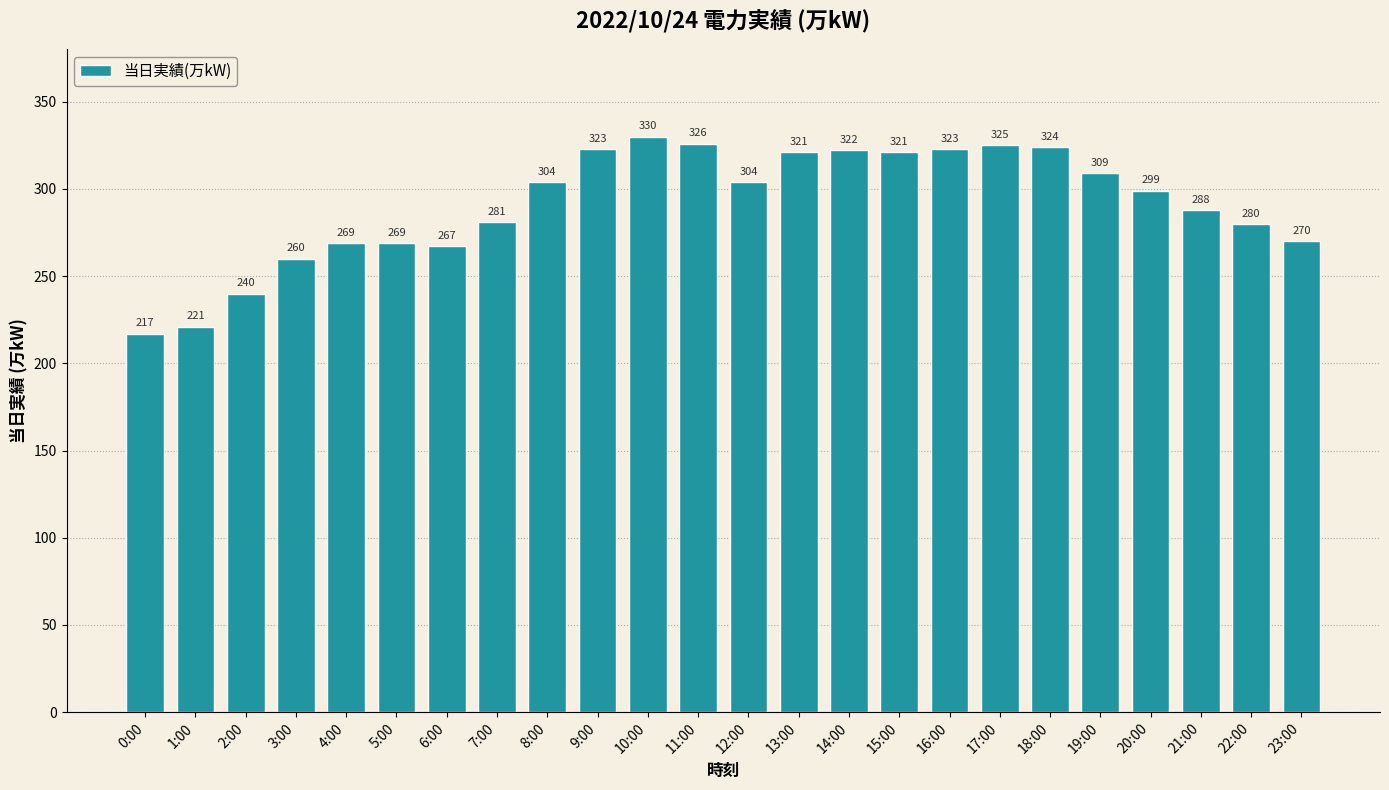

Which has a higher value, 21:00 or 23:00?

21:00